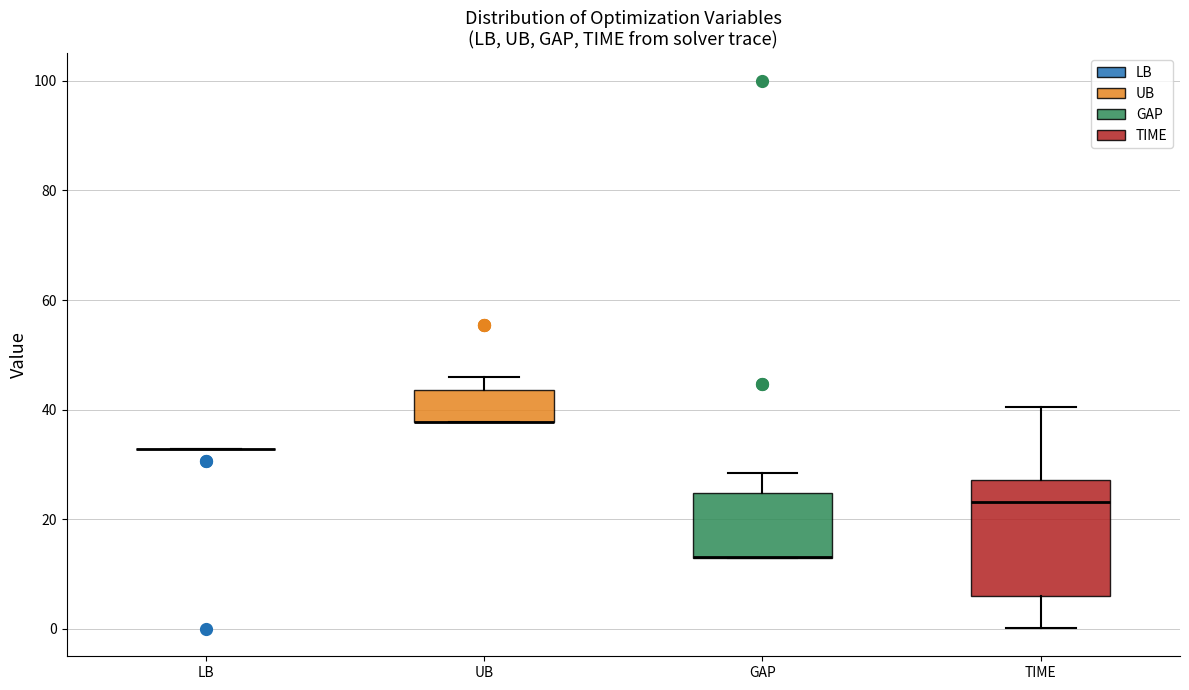

Which box is the tallest, from its lower edge to its upper edge?

TIME